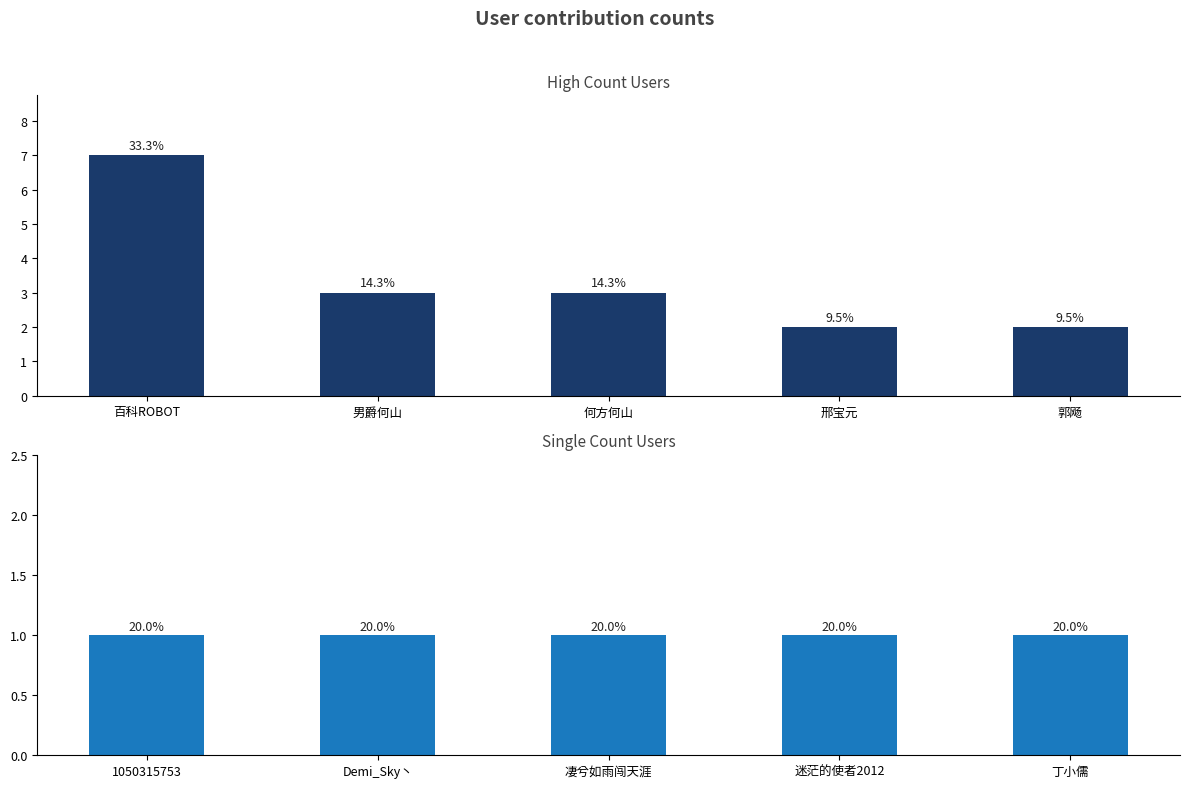

At how many categories does at least one series exceed 4?

1